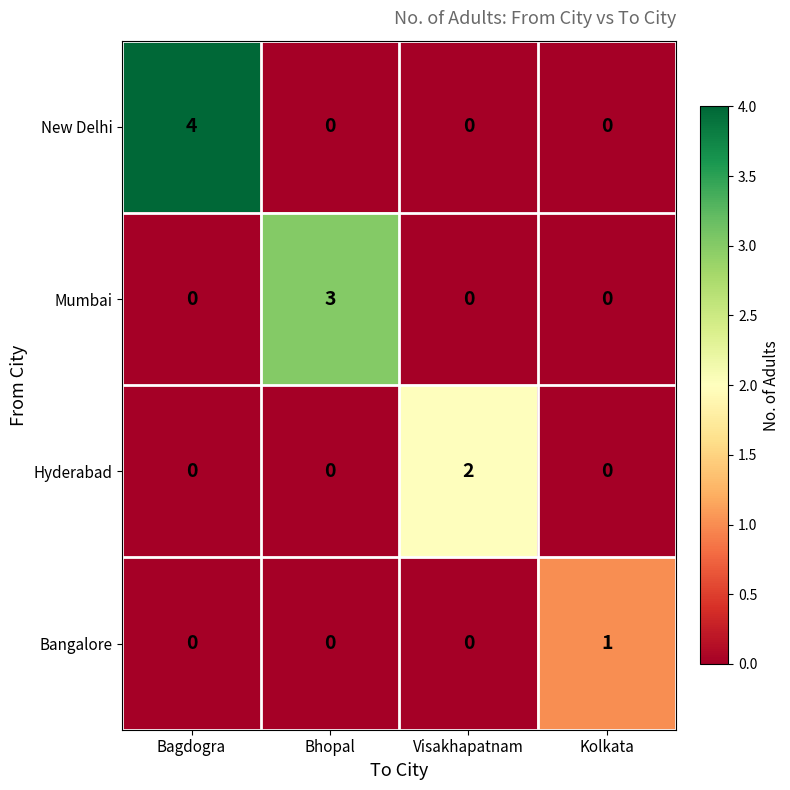

What is the spread (max minus min) of values at Bhopal?

3